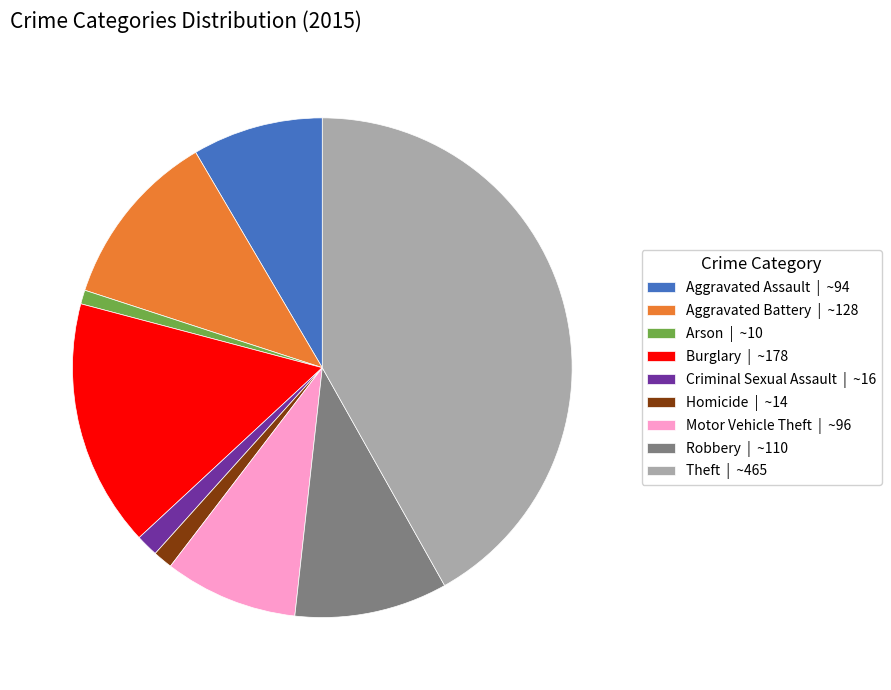

Between Theft | ~465 and Robbery | ~110, which is larger?

Theft | ~465